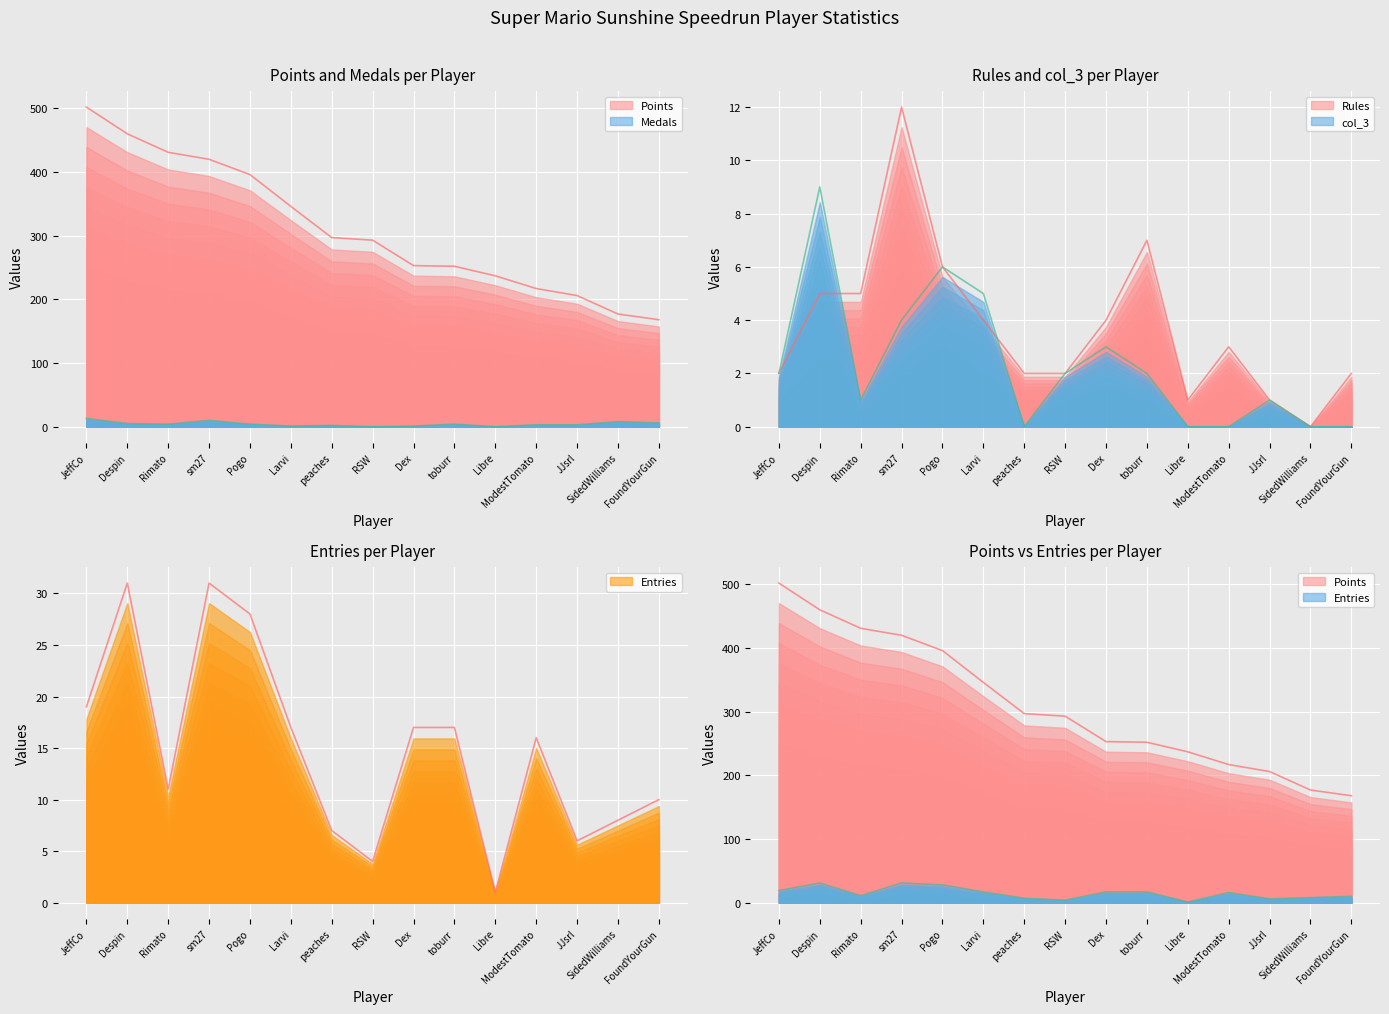

Reading right to left, what are all the values shown in this chart?

Points: FoundYourGun=168	SidedWilliams=177	JJsrl=206	ModestTomato=217	Libre=237	toburr=252	Dex=253	RSW=293	peaches=297	Larvi=346	Pogo=396	sm27=420	Rimato=431	Despin=460	JeffCo=502
Medals: FoundYourGun=6	SidedWilliams=8	JJsrl=3	ModestTomato=3	Libre=0	toburr=4	Dex=1	RSW=0	peaches=2	Larvi=1	Pogo=4	sm27=10	Rimato=4	Despin=5	JeffCo=13
Rules: FoundYourGun=2	SidedWilliams=0	JJsrl=1	ModestTomato=3	Libre=1	toburr=7	Dex=4	RSW=2	peaches=2	Larvi=4	Pogo=6	sm27=12	Rimato=5	Despin=5	JeffCo=2
col_3: FoundYourGun=0	SidedWilliams=0	JJsrl=1	ModestTomato=0	Libre=0	toburr=2	Dex=3	RSW=2	peaches=0	Larvi=5	Pogo=6	sm27=4	Rimato=1	Despin=9	JeffCo=2
Entries: FoundYourGun=10	SidedWilliams=8	JJsrl=6	ModestTomato=16	Libre=1	toburr=17	Dex=17	RSW=4	peaches=7	Larvi=17	Pogo=28	sm27=31	Rimato=11	Despin=31	JeffCo=19